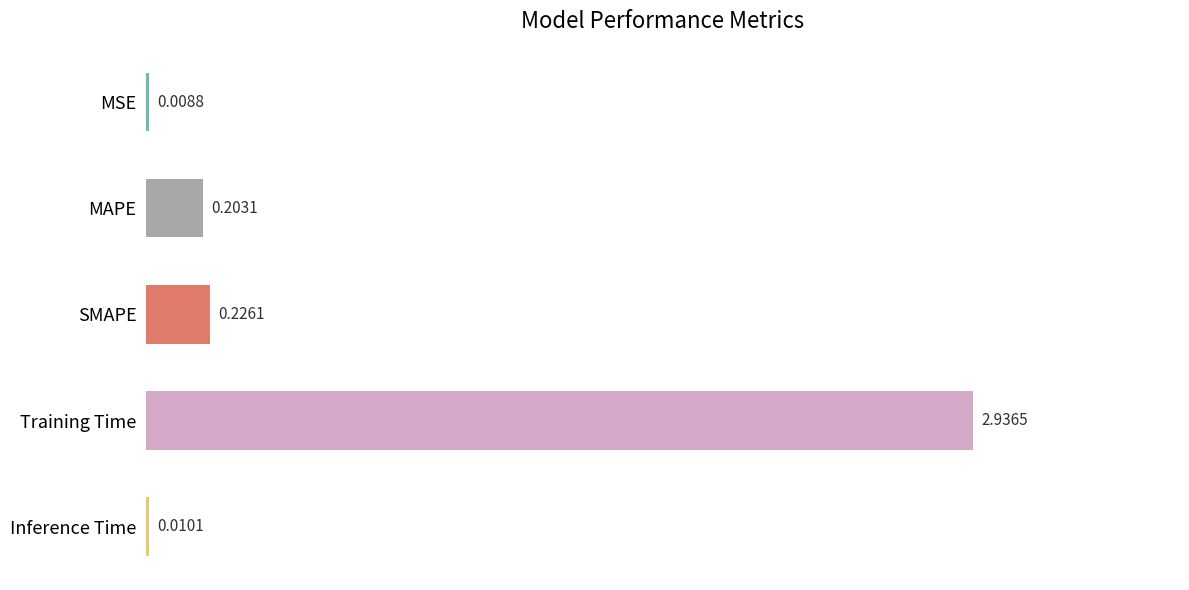

Which has a higher value, SMAPE or Training Time?

Training Time